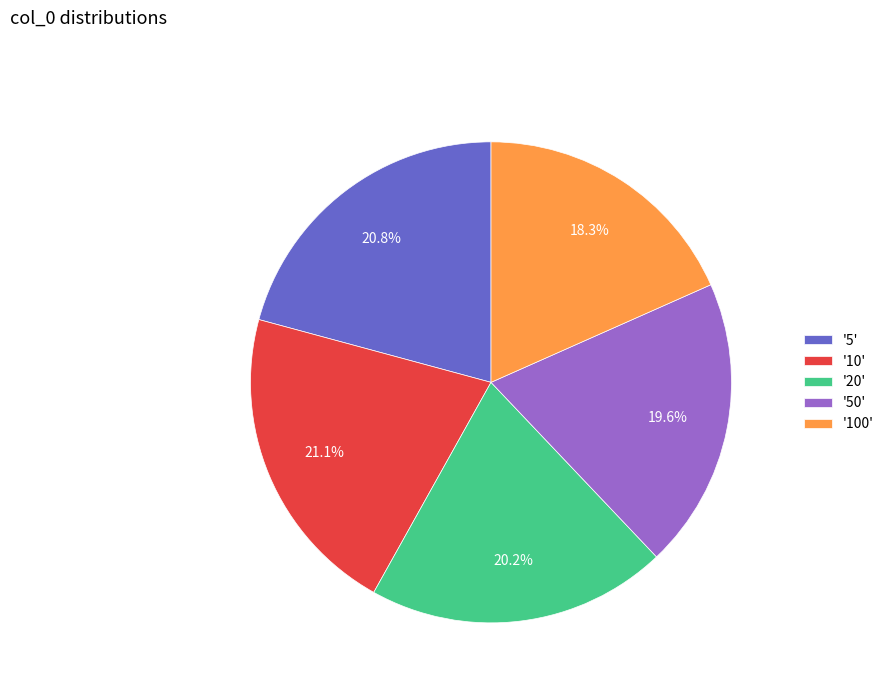

Which category has the smallest portion of the pie?

'100'